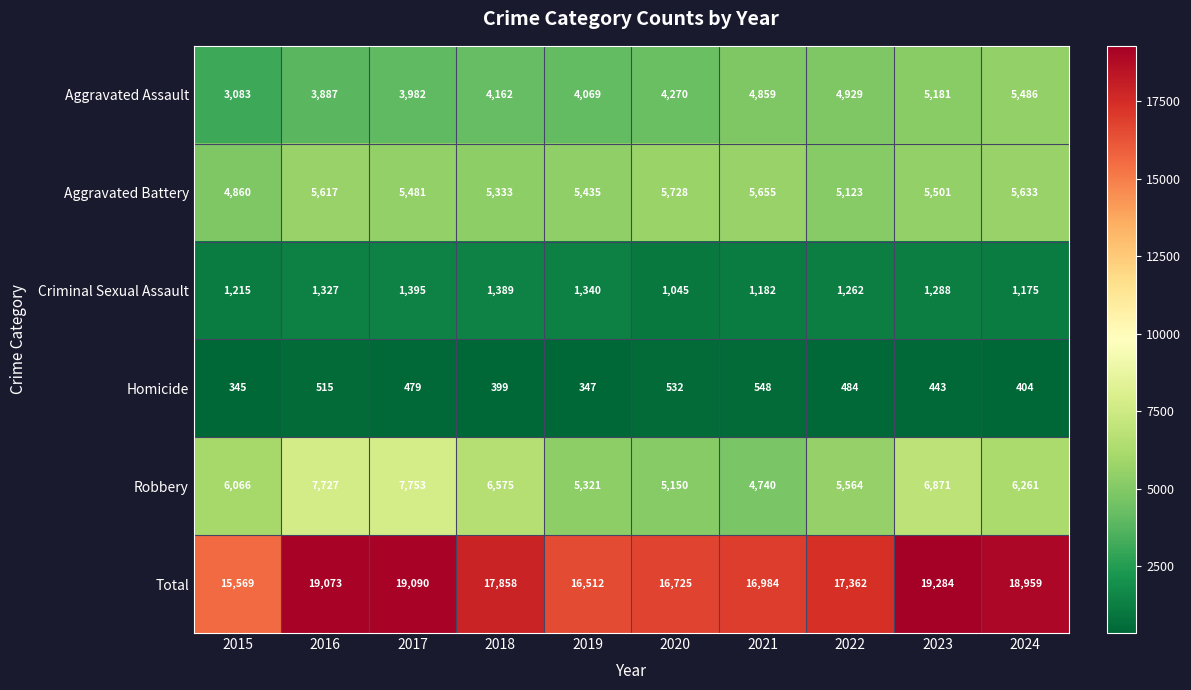

List the series in order of their peak value, lowest first.

Homicide, Criminal Sexual Assault, Aggravated Assault, Aggravated Battery, Robbery, Total